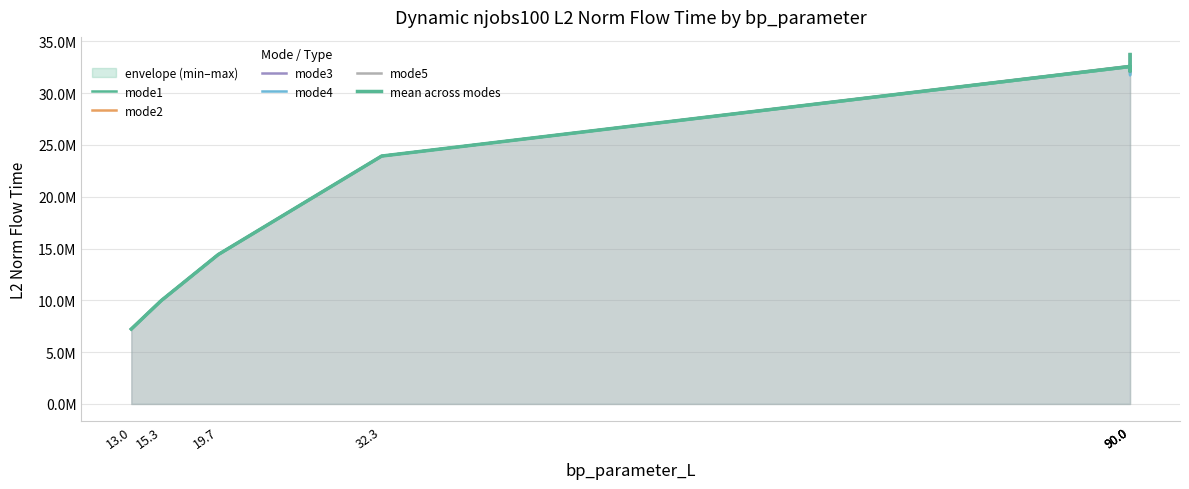

True or false: mode3 and mode4 intersect in this chart.

False